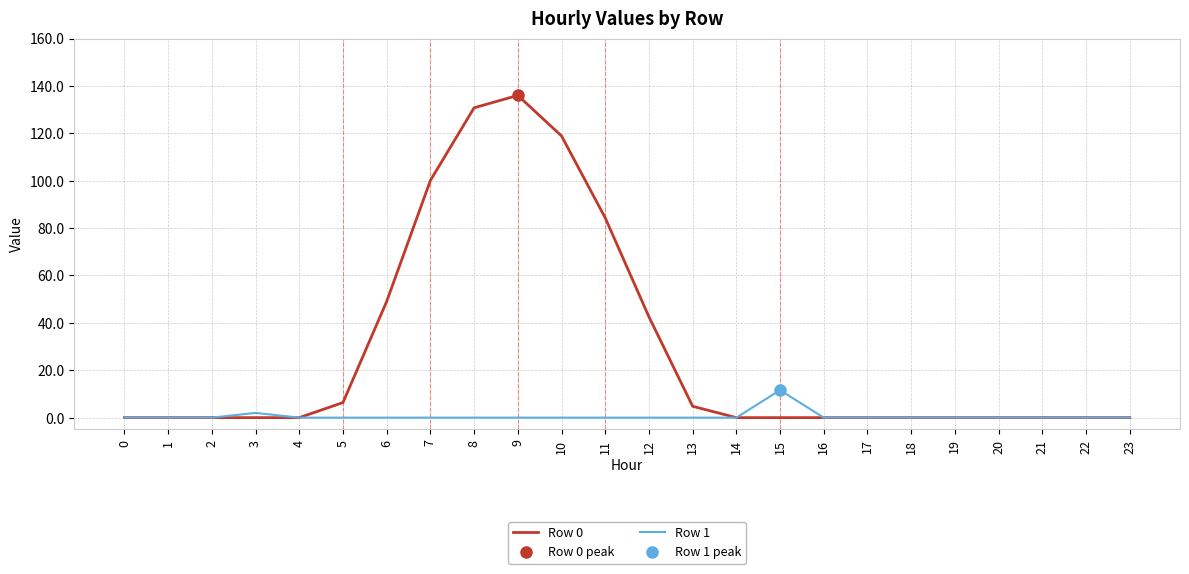

Reading left to right, extract all data points from this chart.

Row 0: 0.0	0.0	0.0	0.0	0.0	6.4	49.0	100.1	130.8	136.0	118.9	84.3	42.6	4.8	0.0	0.0	0.0	0.0	0.0	0.0	0.0	0.0	0.0	0.0
Row 1: 0.0	0.0	0.0	2.0	0.0	0.0	0.0	0.0	0.0	0.0	0.0	0.0	0.0	0.0	0.0	11.6	0.0	0.0	0.0	0.0	0.0	0.0	0.0	0.0